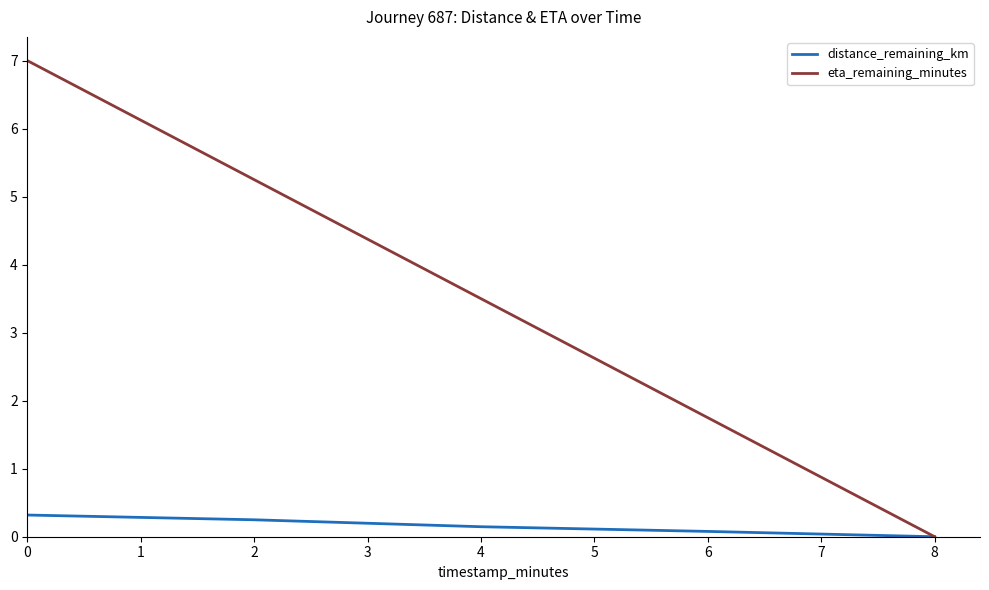

Which series has the largest total across all categories?

eta_remaining_minutes